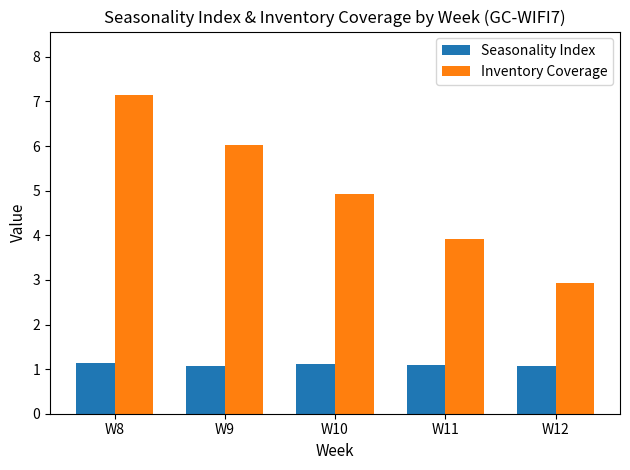

Does the chart contain stacked bars?

No